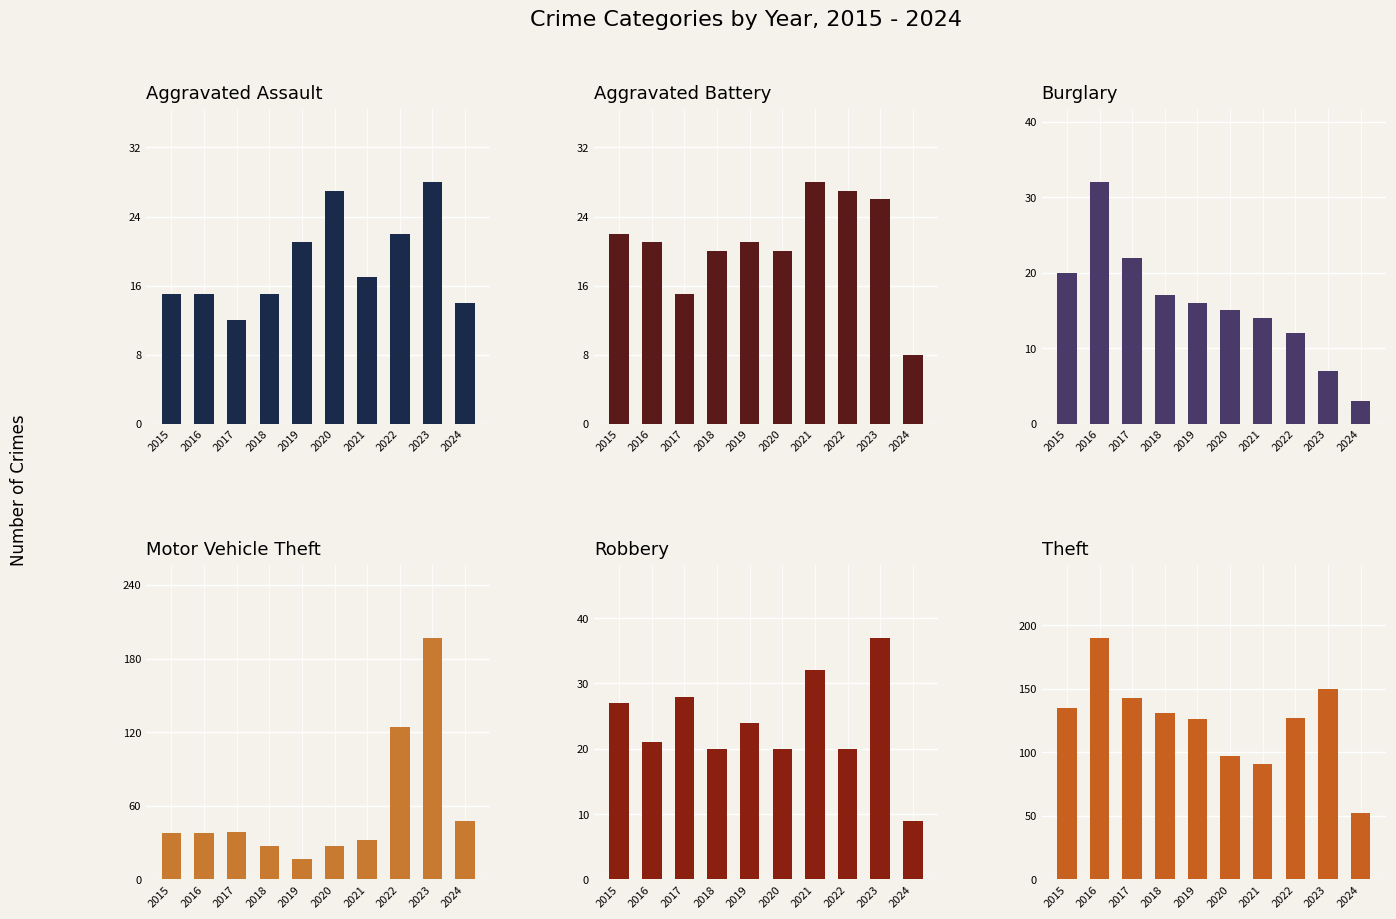

Does the chart contain stacked bars?

No